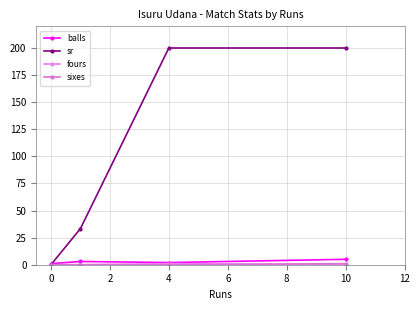

How many lines are shown in the chart?

4